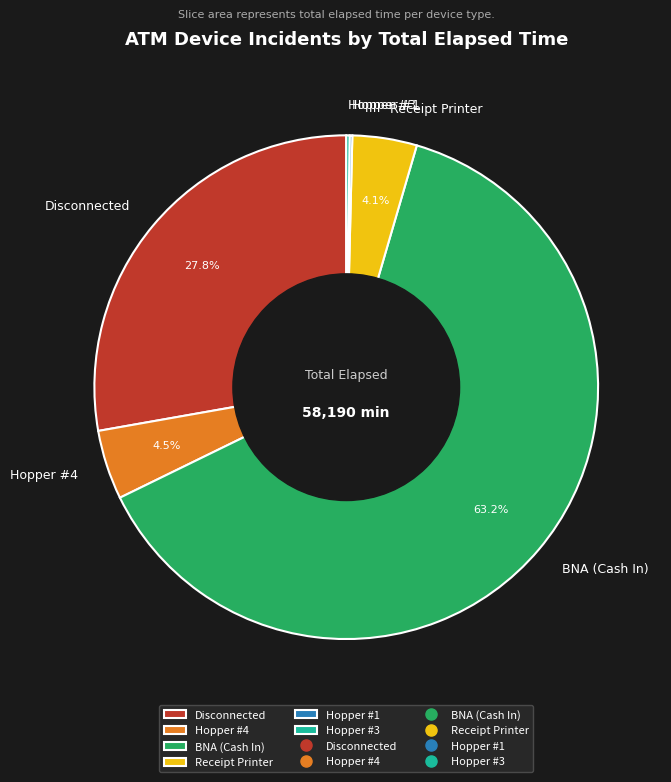

Which category has the biggest portion of the pie?

BNA (Cash In)